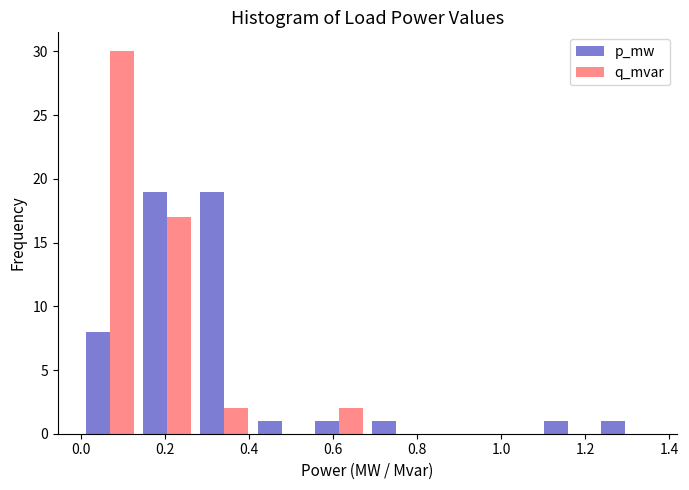

Reading left to right, transcribe this chart: for each range on the x-axis, give the height of each series' bar. Neither the bar edges nor the heights are printed on the chart, so give them approximately, as read against the axes.

0.00 to 0.14: p_mw=8	q_mvar=30
0.14 to 0.28: p_mw=19	q_mvar=17
0.28 to 0.40: p_mw=19	q_mvar=2
0.40 to 0.54: p_mw=1	q_mvar=0
0.54 to 0.68: p_mw=1	q_mvar=2
0.68 to 0.82: p_mw=1	q_mvar=0
0.82 to 0.96: p_mw=0	q_mvar=0
0.96 to 1.08: p_mw=0	q_mvar=0
1.08 to 1.22: p_mw=1	q_mvar=0
1.22 to 1.36: p_mw=1	q_mvar=0